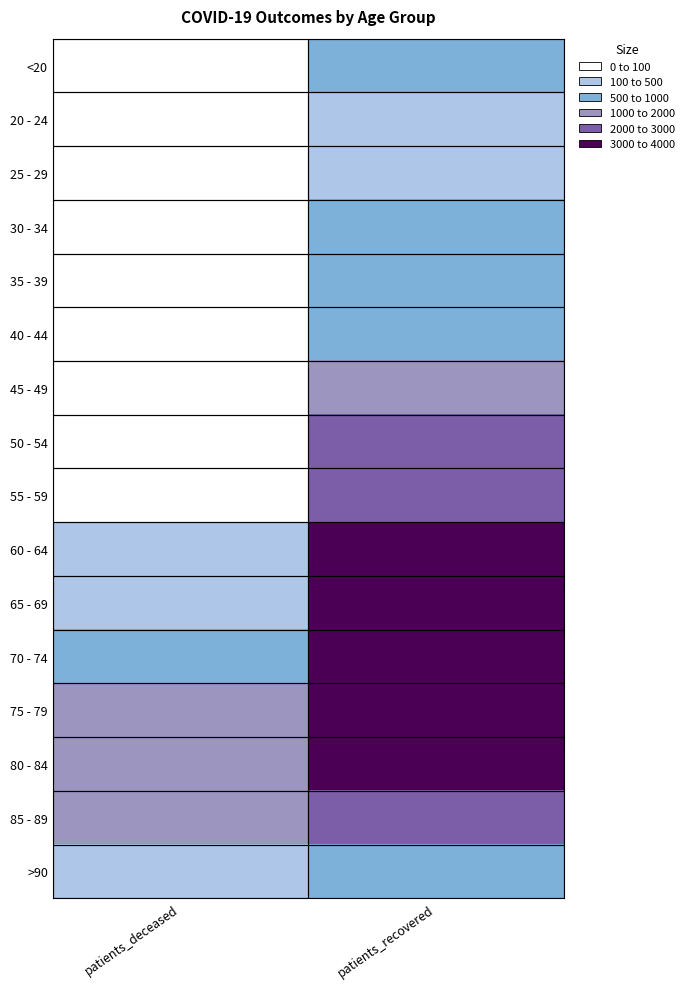

How many distinct data groups are displayed?

16